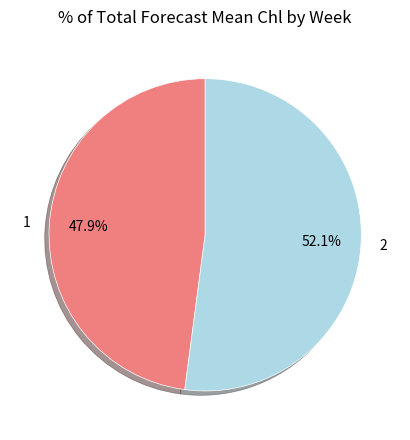

Which category has the smallest portion of the pie?

1